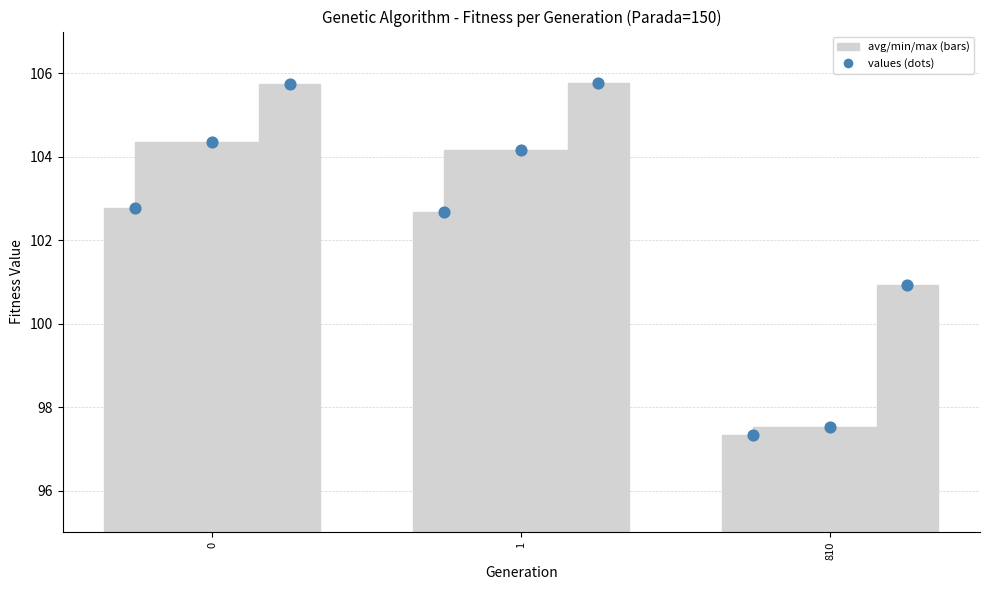

Which series has the widest spread of Y values?

avg